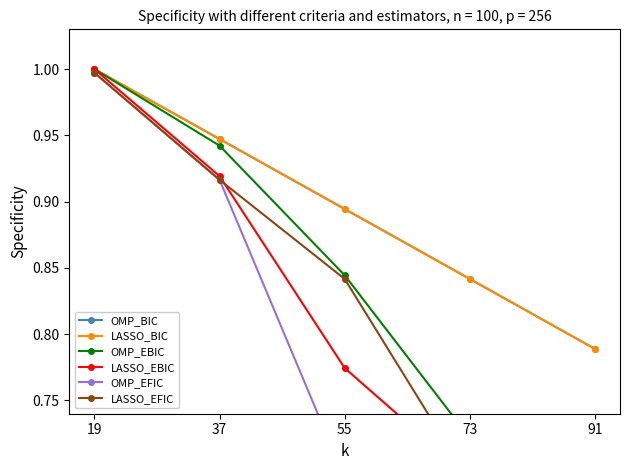

What is the minimum value shown in the chart?

0.5